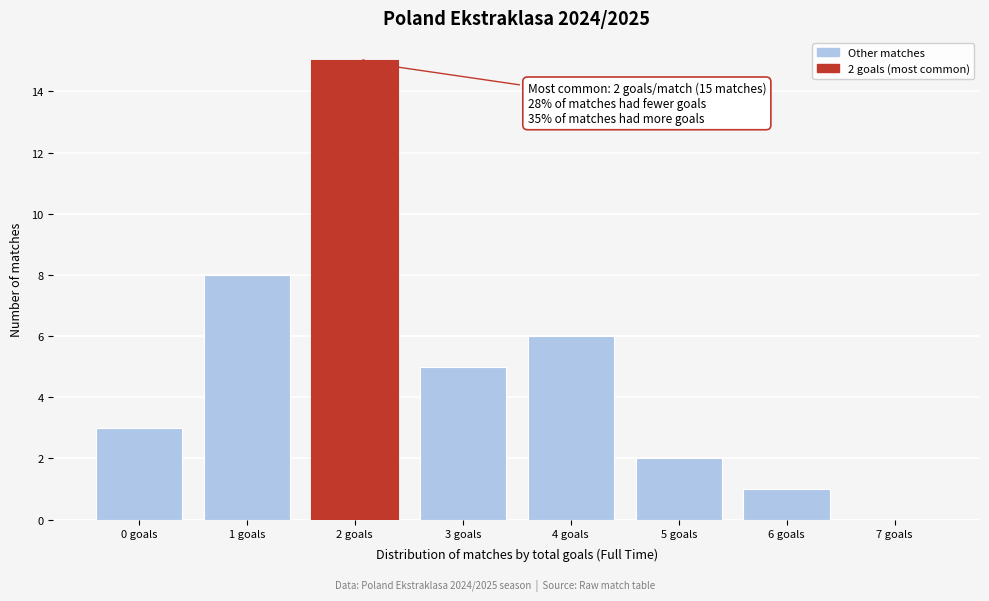

Reading left to right, transcribe all the data shown in this chart.

0 goals=3	1 goals=8	2 goals=15	3 goals=5	4 goals=6	5 goals=2	6 goals=1	7 goals=0